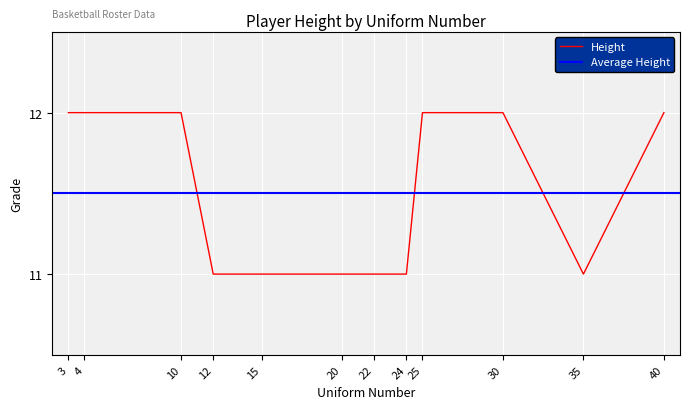

How many interior local valleys (lower than both neighbors) does the data have?

1